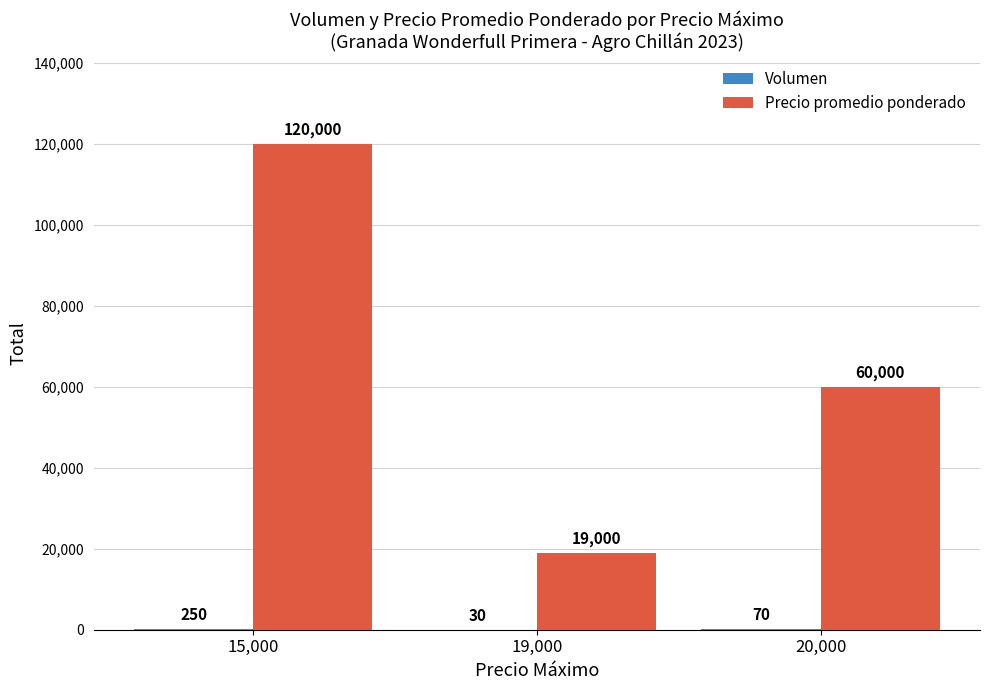

Which series changed the most between 15,000 and 20,000?

Precio promedio ponderado